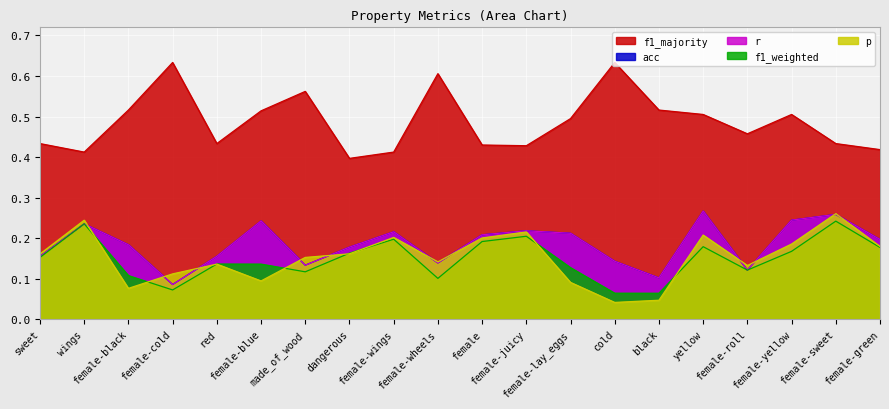

Where is the first local minimum for p?

female-black